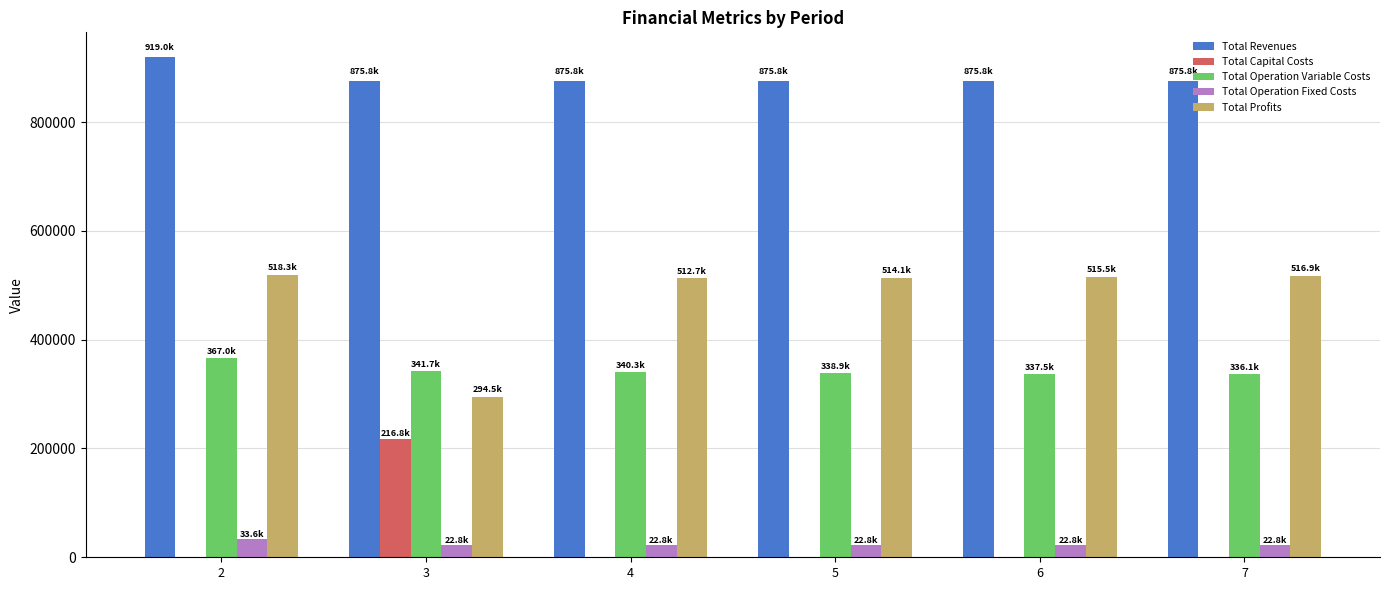

What is the total value across all series at 5?

1751541.5